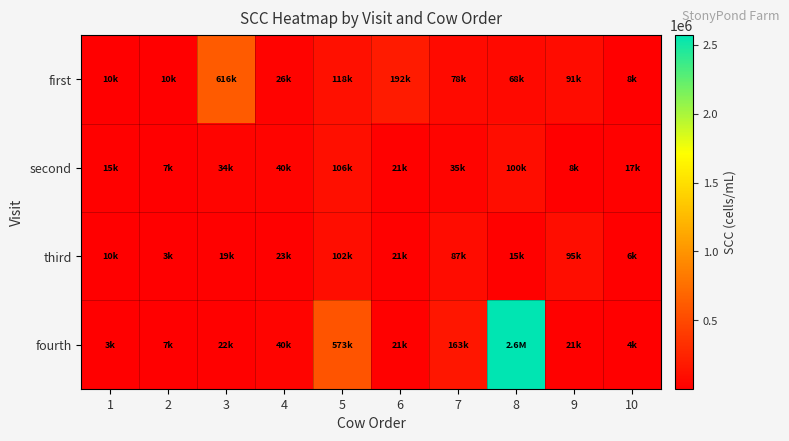

How many series are shown in this chart?

4